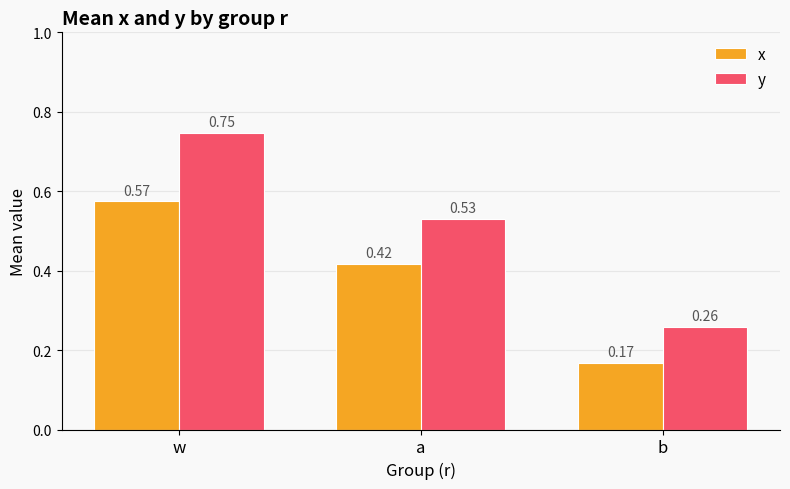

What are all the series names shown in the legend?

x, y